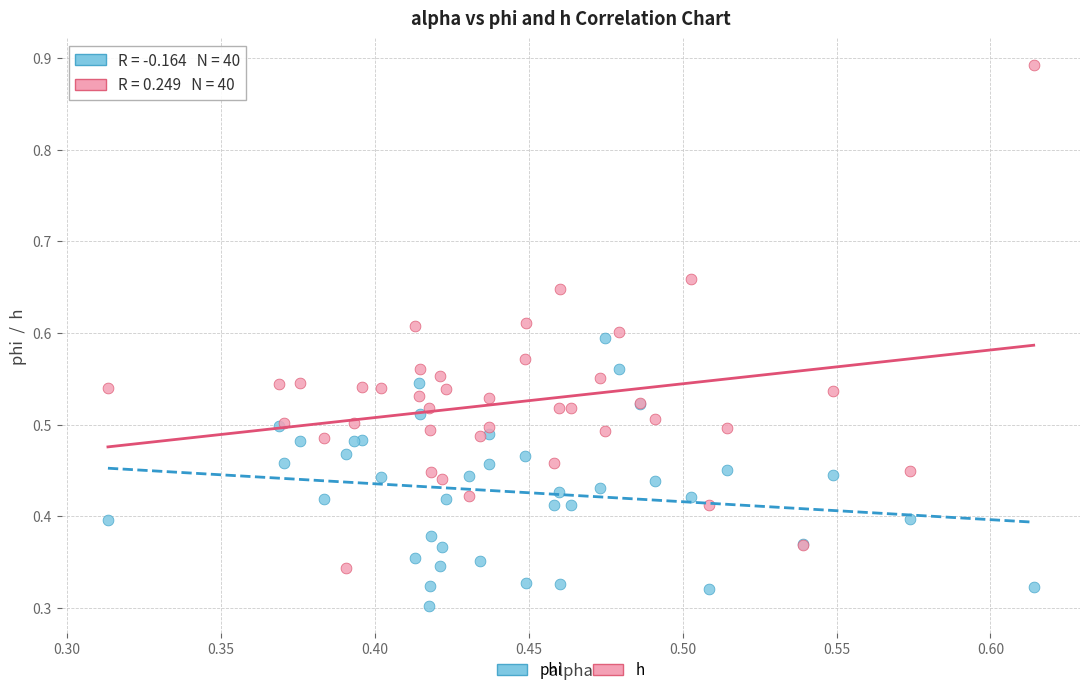

Which series has the largest Y range (max minus min)?

h